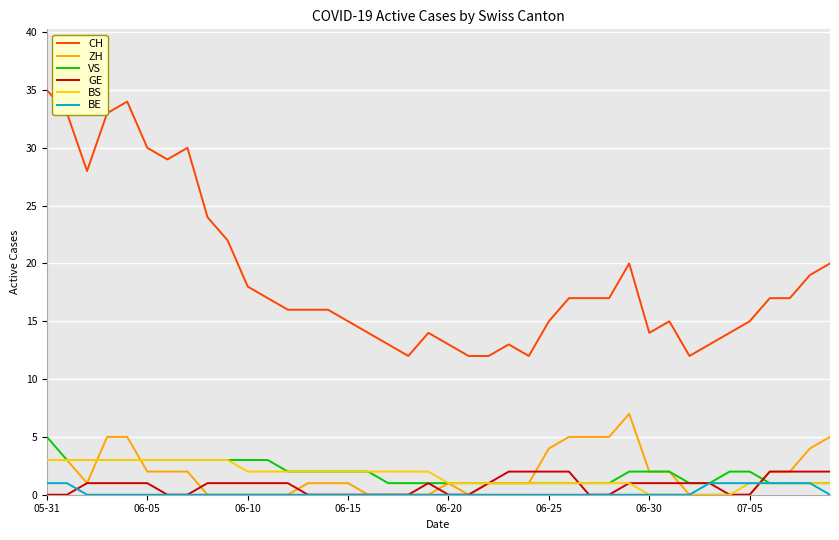

How many lines are shown in the chart?

6